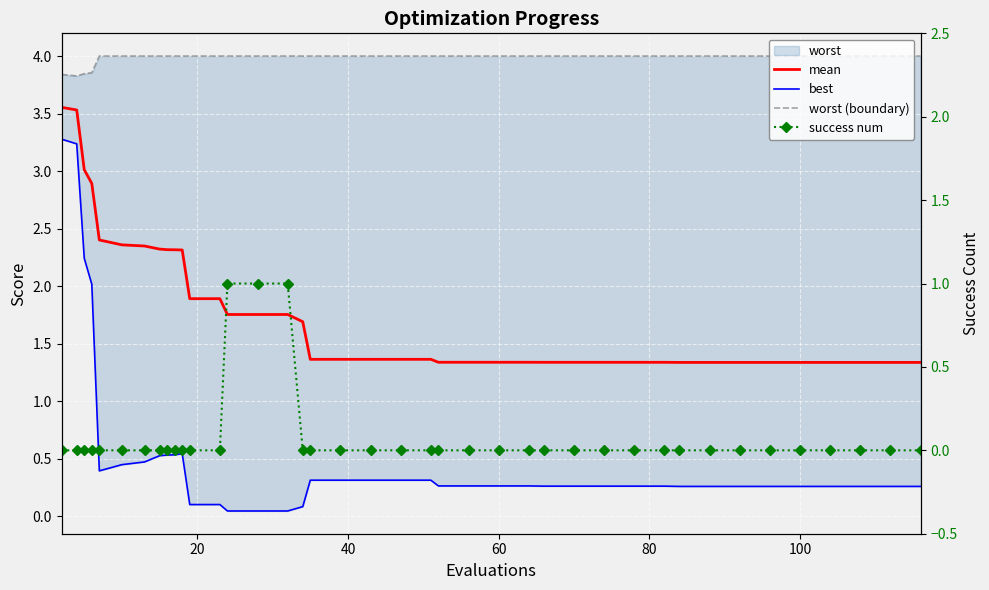

How many intersections are there between success num and best?

2